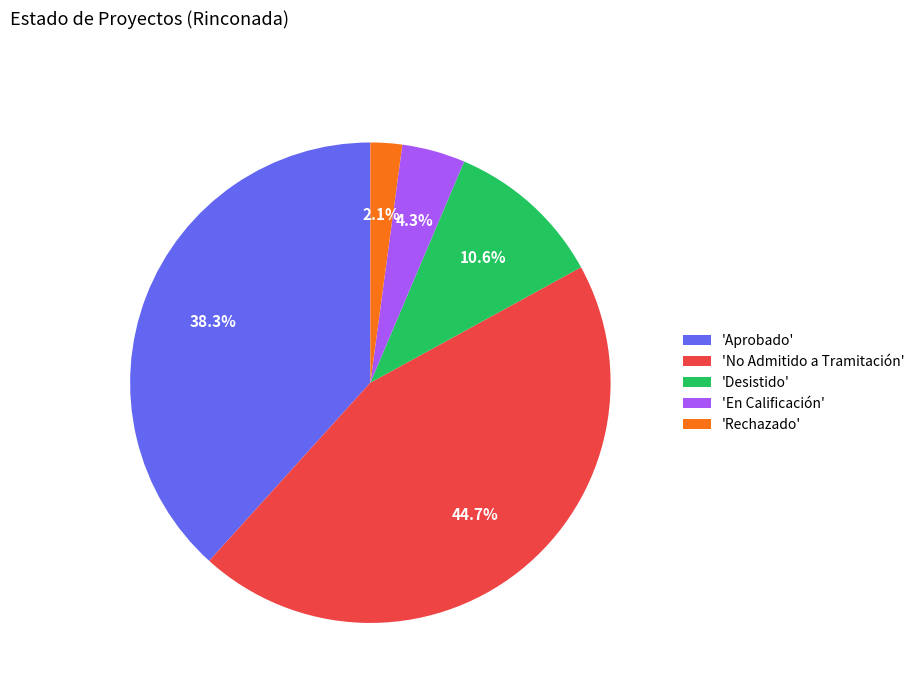

Do 'Desistido' and 'Rechazado' together represent more than half of the pie?

No